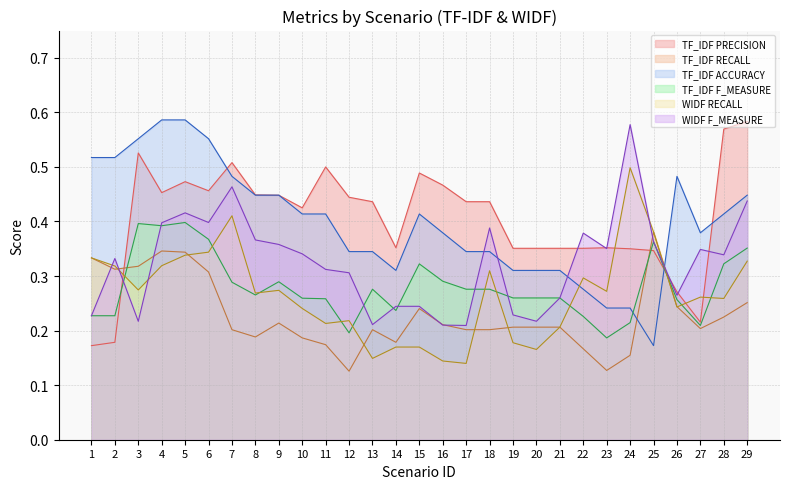

Where is the first local minimum for TF_IDF RECALL?

2